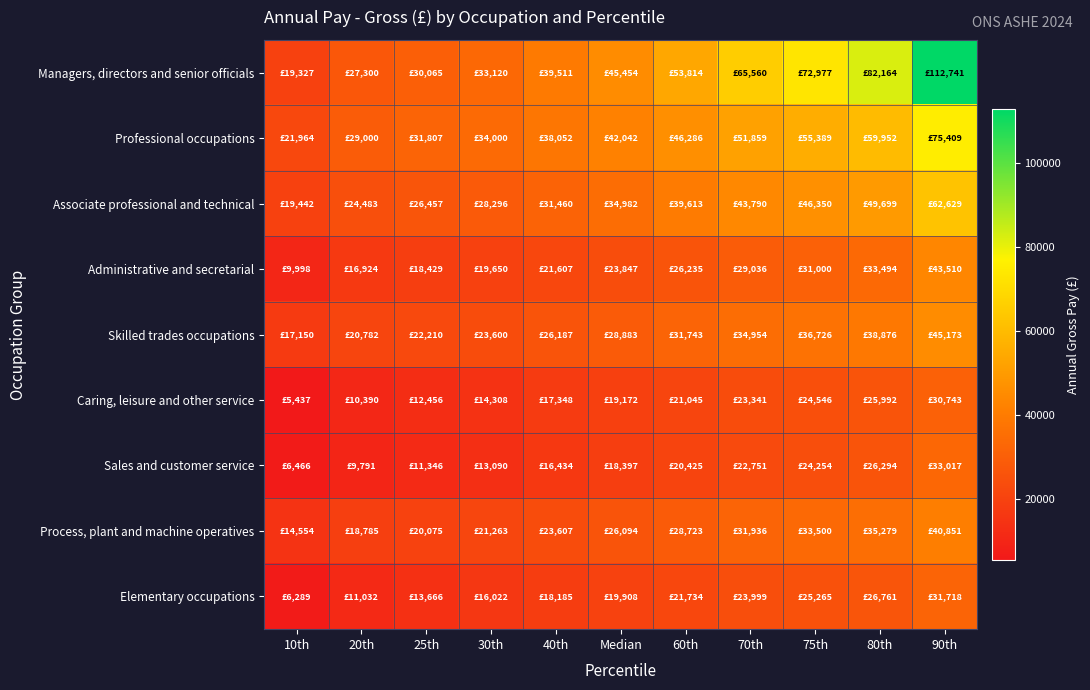

At 70th, list the series in order from largest to smallest.

Managers, directors and senior officials, Professional occupations, Associate professional and technical, Skilled trades occupations, Process, plant and machine operatives, Administrative and secretarial, Elementary occupations, Caring, leisure and other service, Sales and customer service